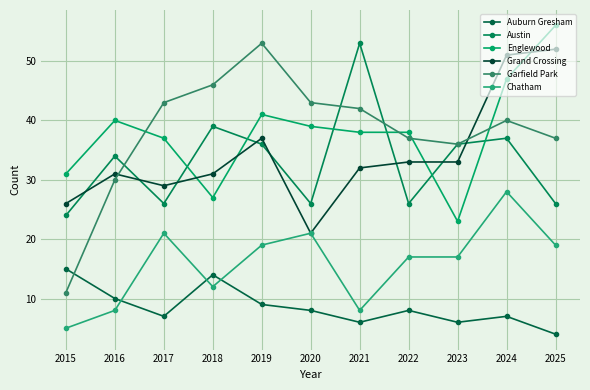

True or false: Garfield Park has more than 2 interior local peaks.

False